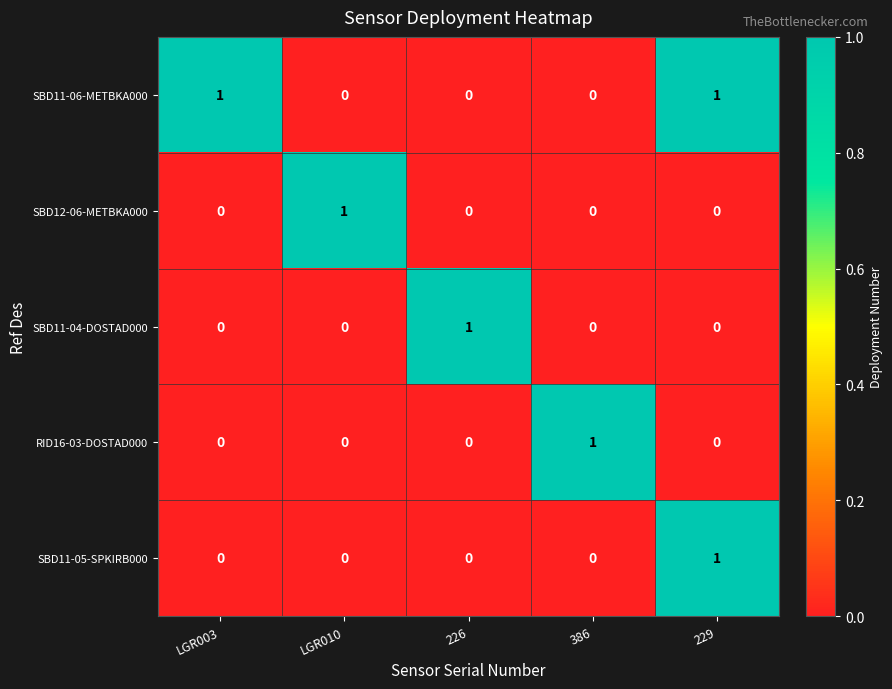

How many SBD11-06-METBKA000 values are between 0 and 1?

5